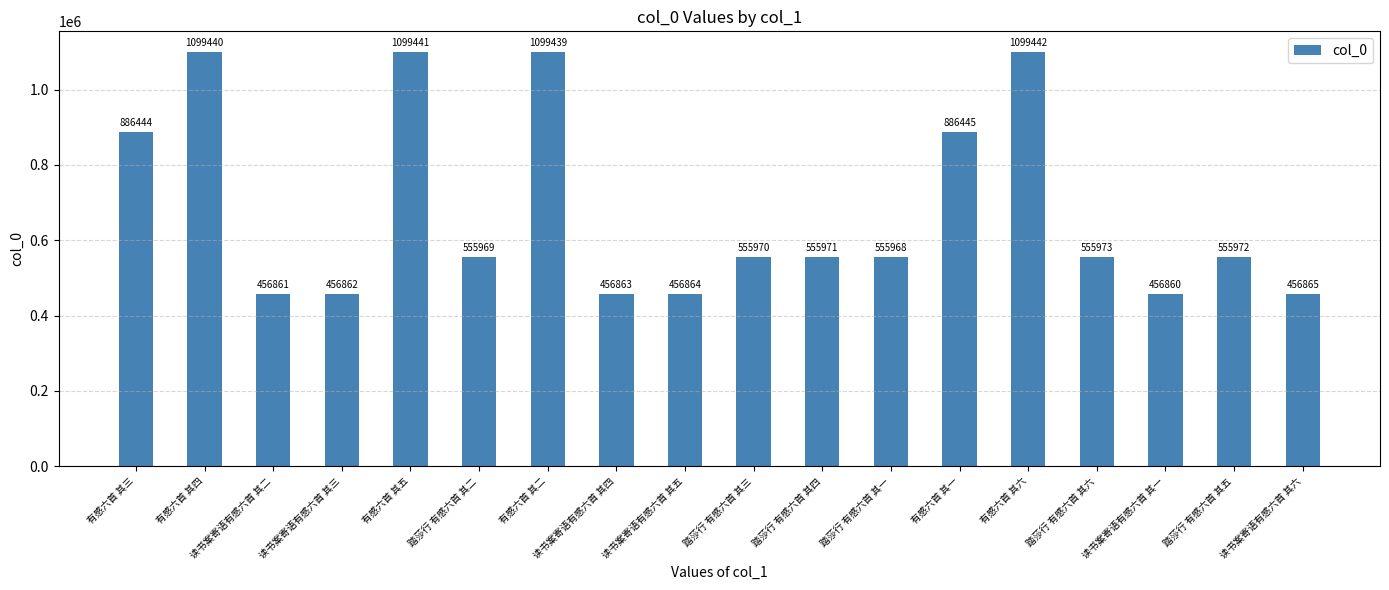

Rank the categories by value from lowest to highest.

读书案寄语有感六首 其一, 读书案寄语有感六首 其二, 读书案寄语有感六首 其三, 读书案寄语有感六首 其四, 读书案寄语有感六首 其五, 读书案寄语有感六首 其六, 踏莎行 有感六首 其一, 踏莎行 有感六首 其二, 踏莎行 有感六首 其三, 踏莎行 有感六首 其四, 踏莎行 有感六首 其五, 踏莎行 有感六首 其六, 有感六首 其三, 有感六首 其一, 有感六首 其二, 有感六首 其四, 有感六首 其五, 有感六首 其六